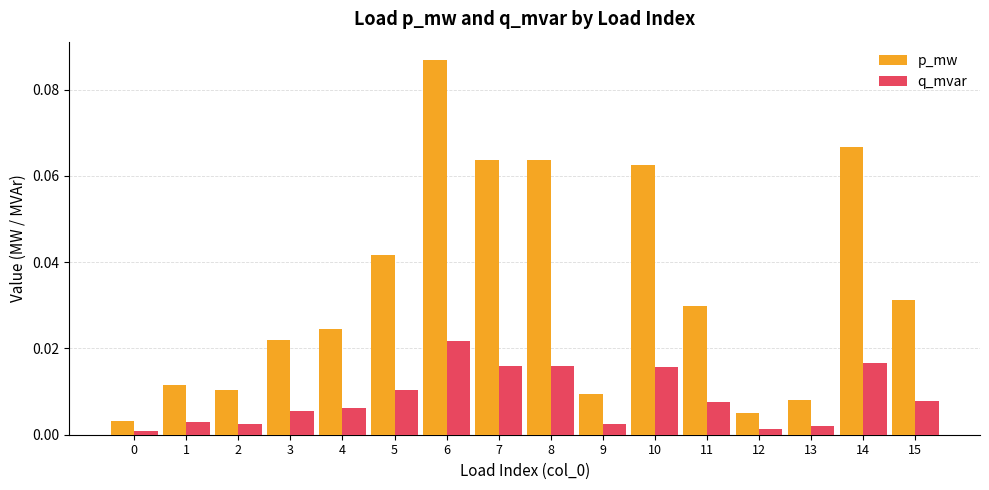

Which category has the highest value in the p_mw series?

6